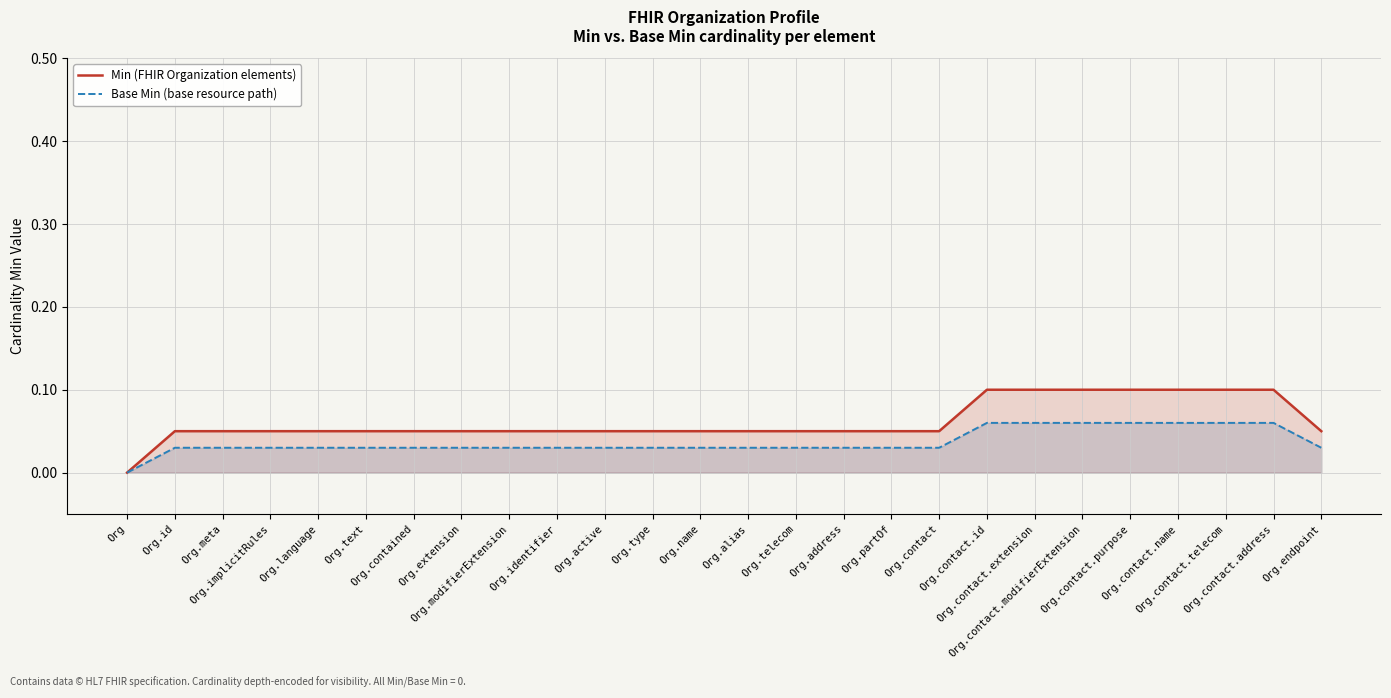

Reading right to left, transcribe all the data shown in this chart.

Min (FHIR Organization elements): 0.1	0.1	0.1	0.1	0.1	0.1	0.1	0.1	0.1	0.1	0.1	0.1	0.1	0.1	0.1	0.1	0.1	0.1	0.1	0.1	0.1	0.1	0.1	0.1	0.1	0.0
Base Min (base resource path): 0.0	0.1	0.1	0.1	0.1	0.1	0.1	0.1	0.0	0.0	0.0	0.0	0.0	0.0	0.0	0.0	0.0	0.0	0.0	0.0	0.0	0.0	0.0	0.0	0.0	0.0